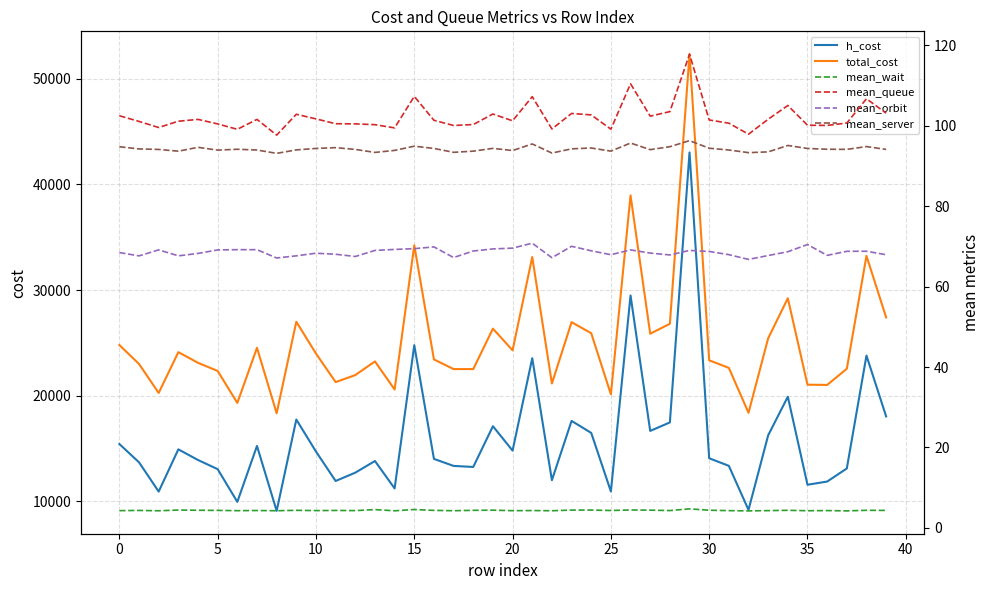

What is the average value of the h_cost series?

15841.5